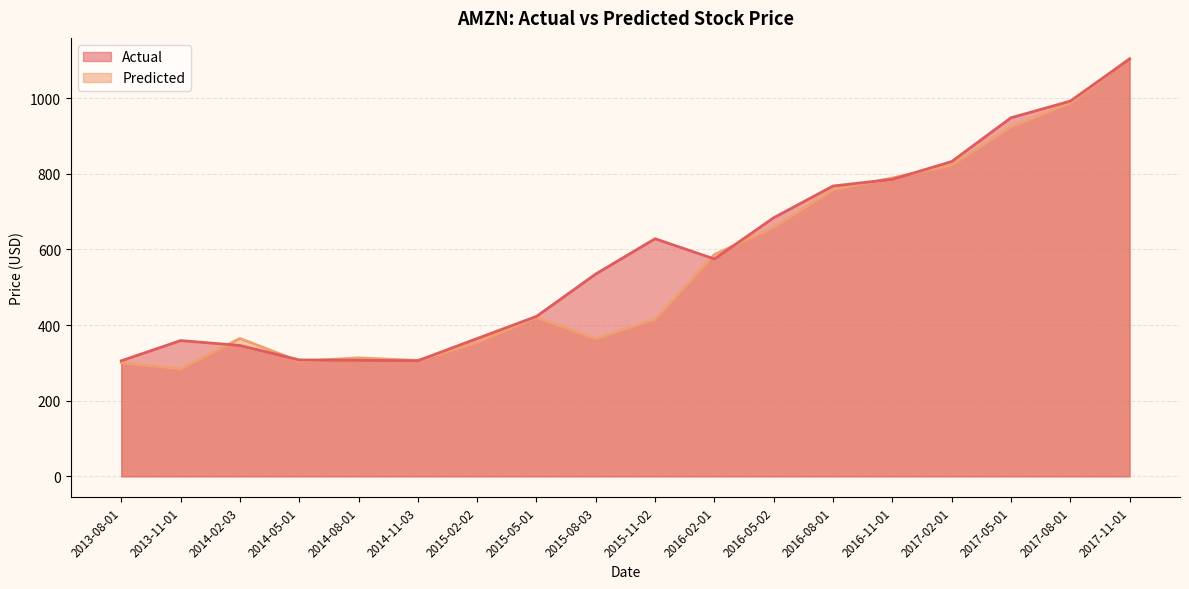

Where is Predicted nearest to the value 694?

2016-05-02